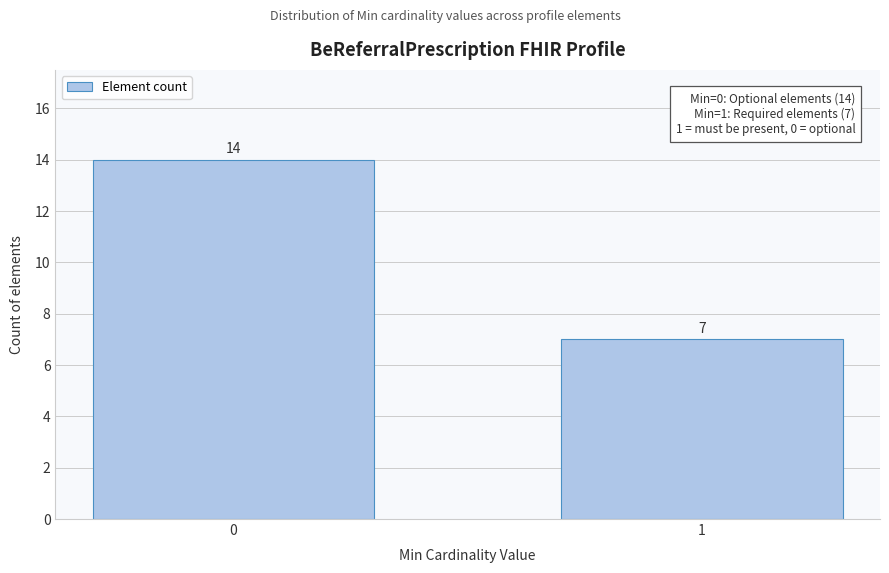

Reading right to left, transcribe all the data shown in this chart.

7	14